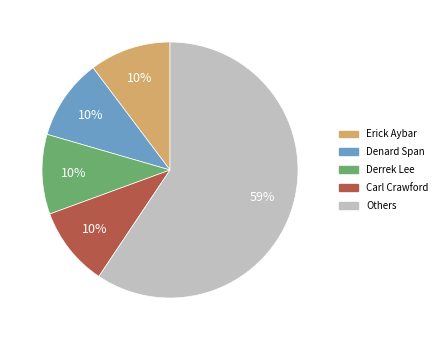

To the nearest percent, what is the average slice percentage?

20%